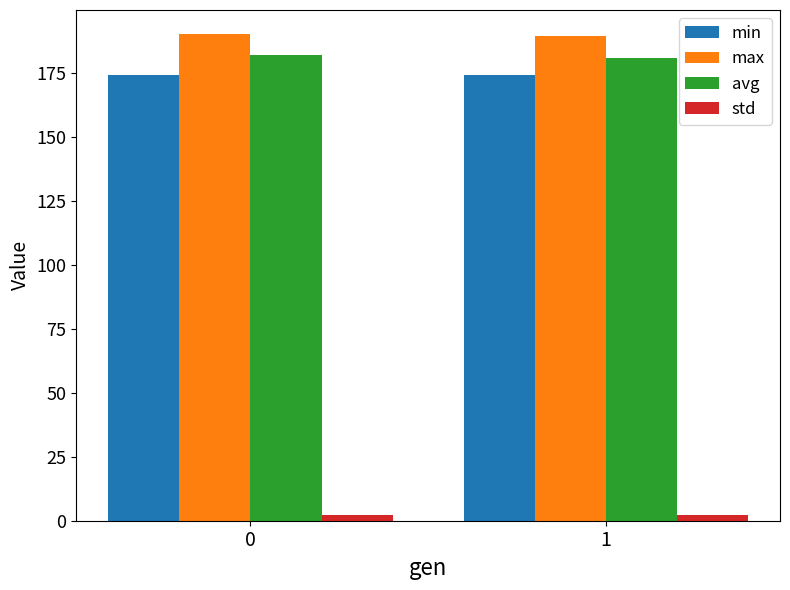

At how many categories does at least one series exceed 38?

2